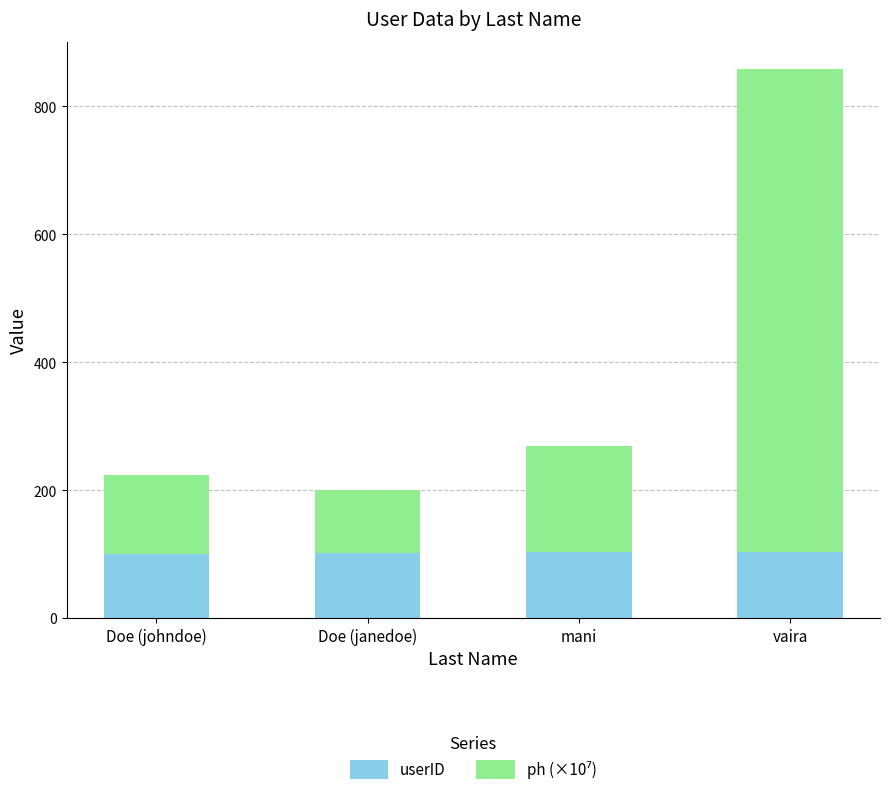

What is the value of the userID bar at the 2nd from the left?

102.0